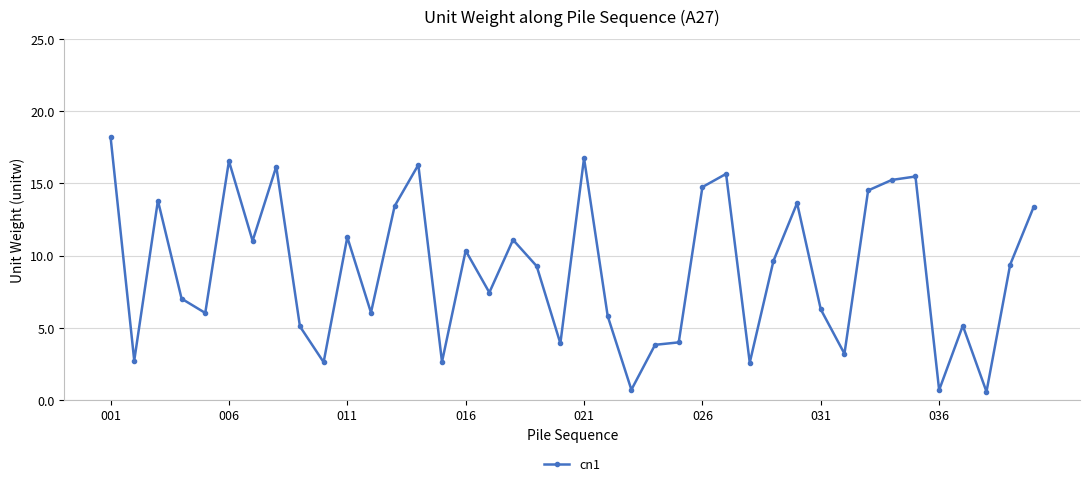

What is the average value?

9.0